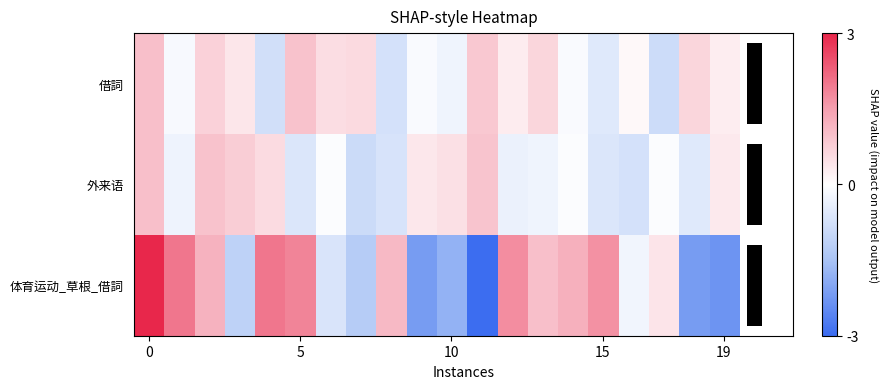

At how many categories does at least one series exceed -2?

20